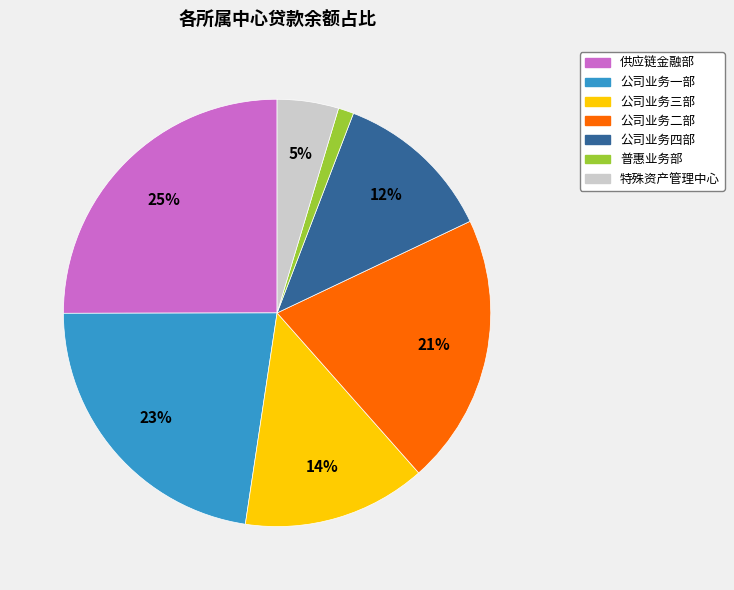

Count the number of slices in the pie.

7